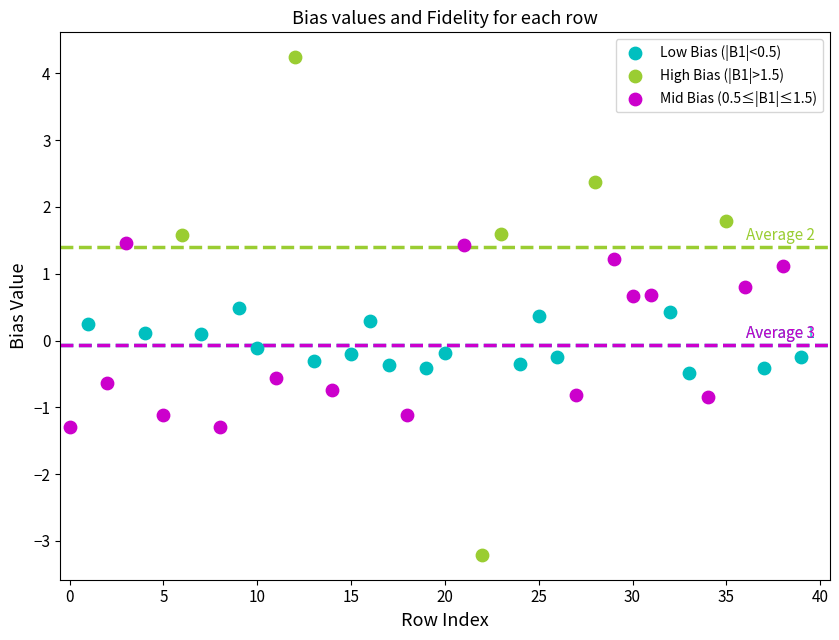

What are all the series names shown in the legend?

Low Bias (|B1|<0.5), High Bias (|B1|>1.5), Mid Bias (0.5≤|B1|≤1.5)